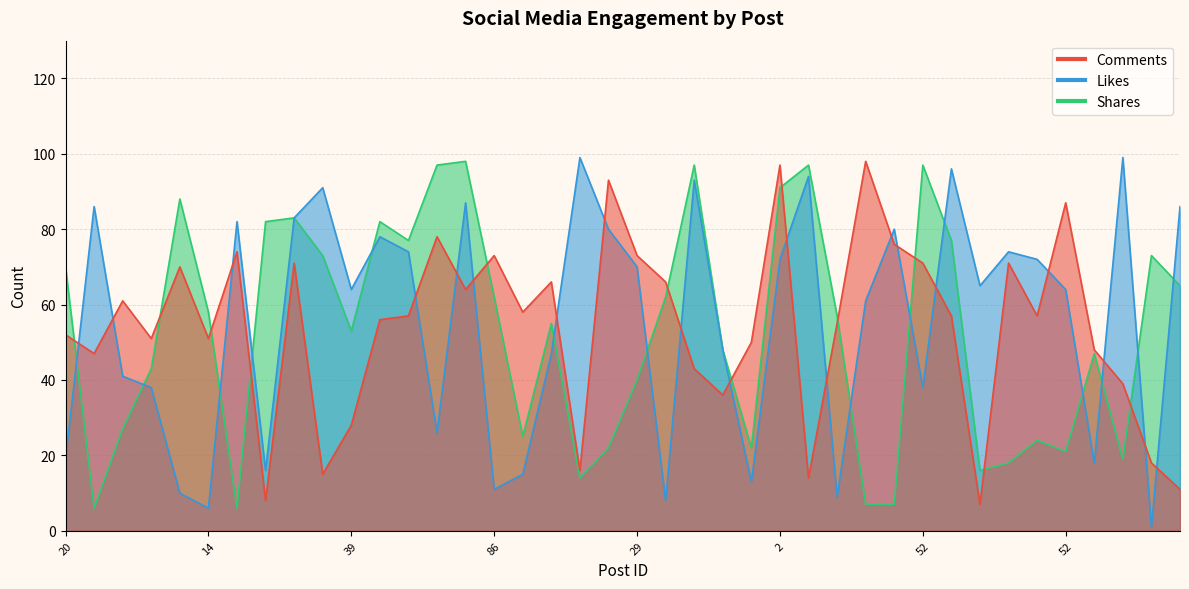

What is the difference between the highest and lowest values at 60?

71